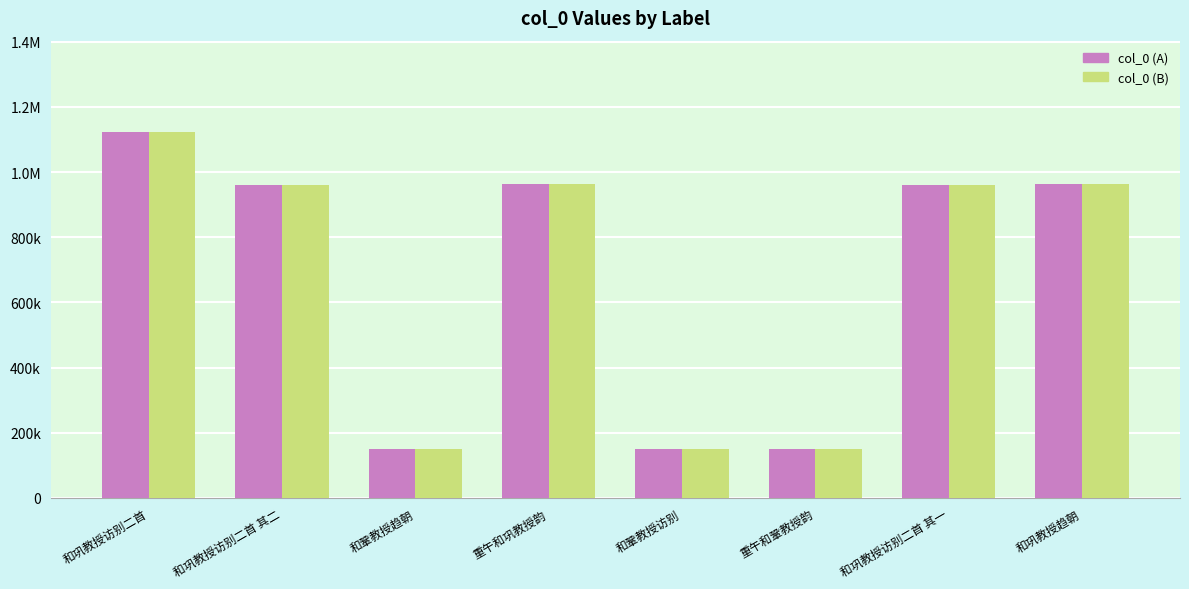

What is the total value across all series at 和鞏教授趋朝?

300782